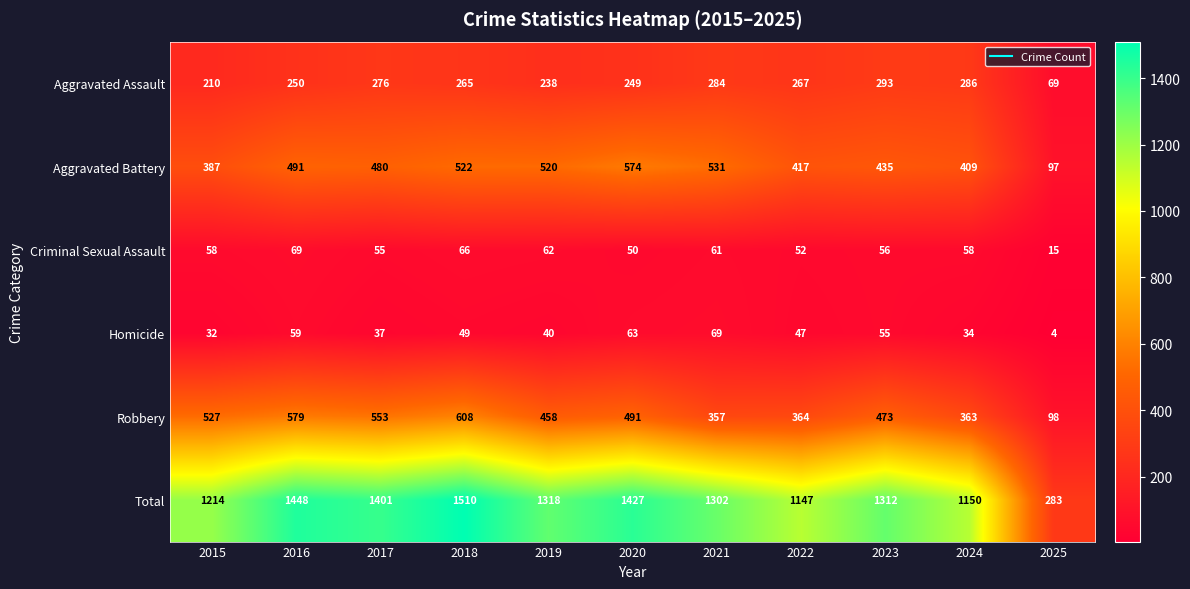

At how many categories does at least one series exceed 564?

10